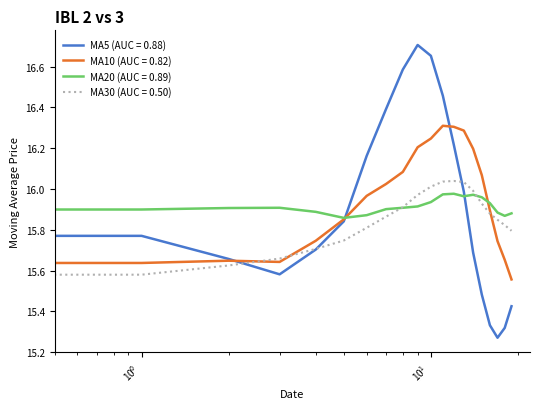

How many lines are shown in the chart?

4